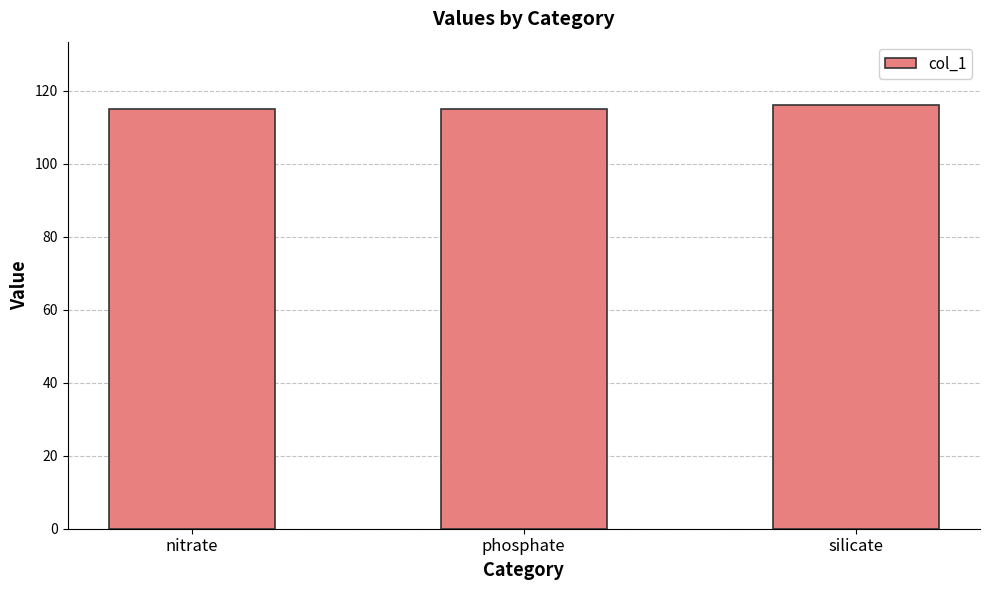

What is the difference between the maximum and minimum values?

1